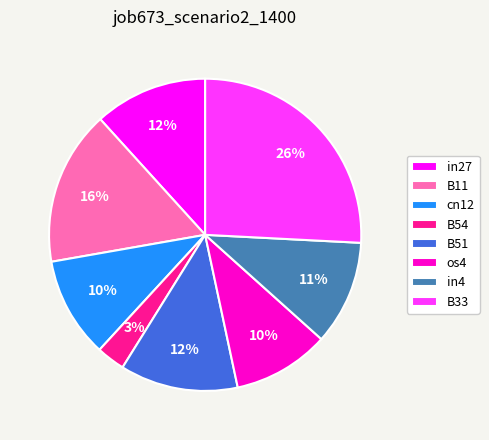

To the nearest percent, what is the average slice percentage?

12%